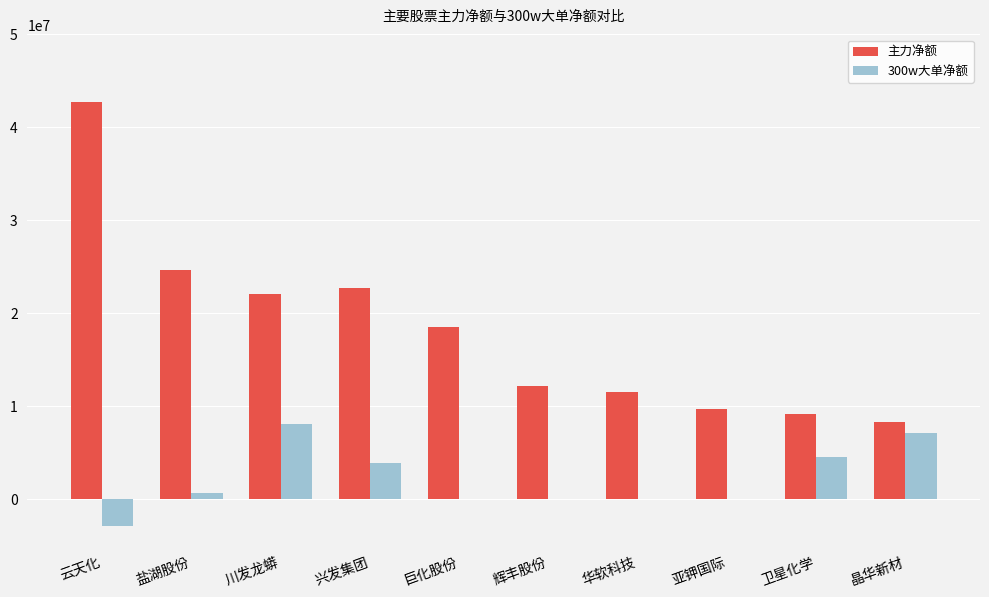

True or false: 主力净额 has a value of 14343769 at 晶华新材.

False